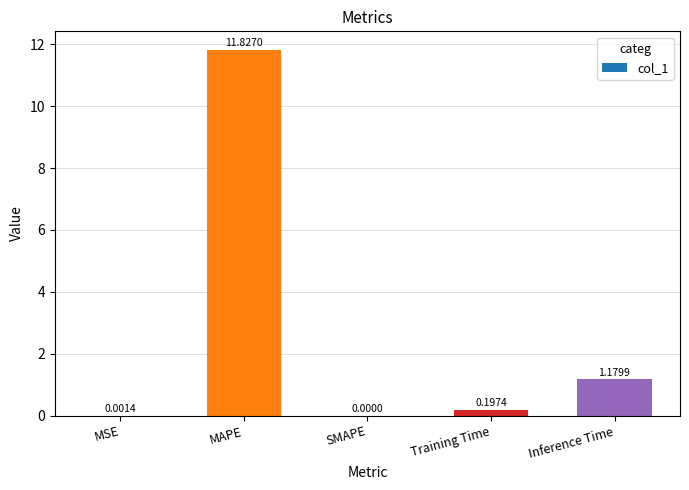

At which label is the value closest to 5?

Inference Time